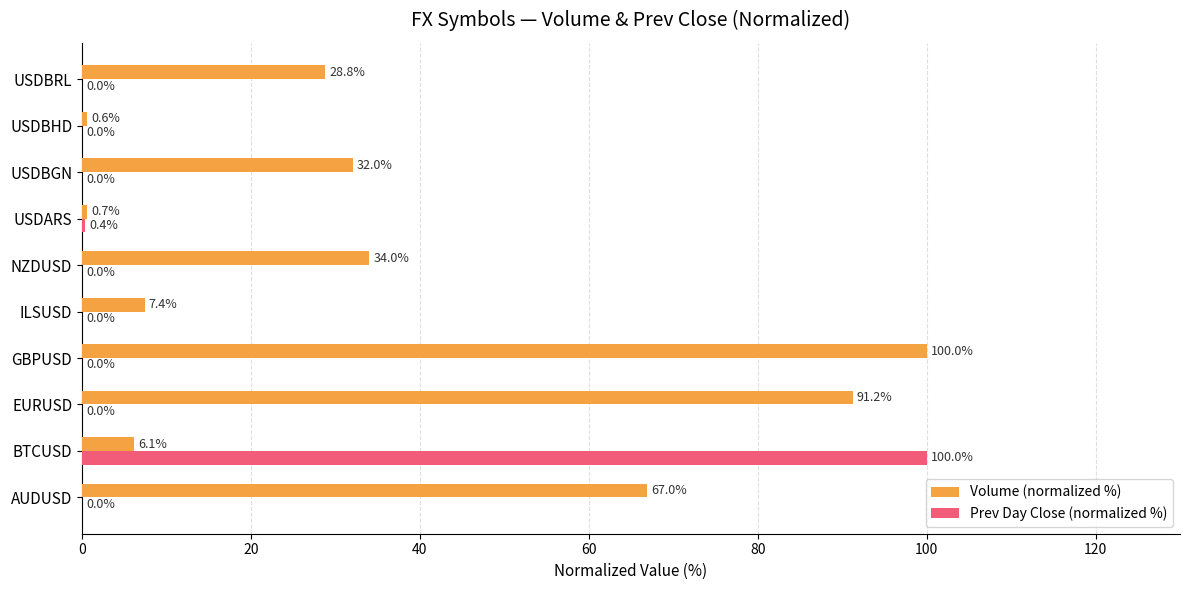

What is the sum of all Volume (normalized %) values?

367.8